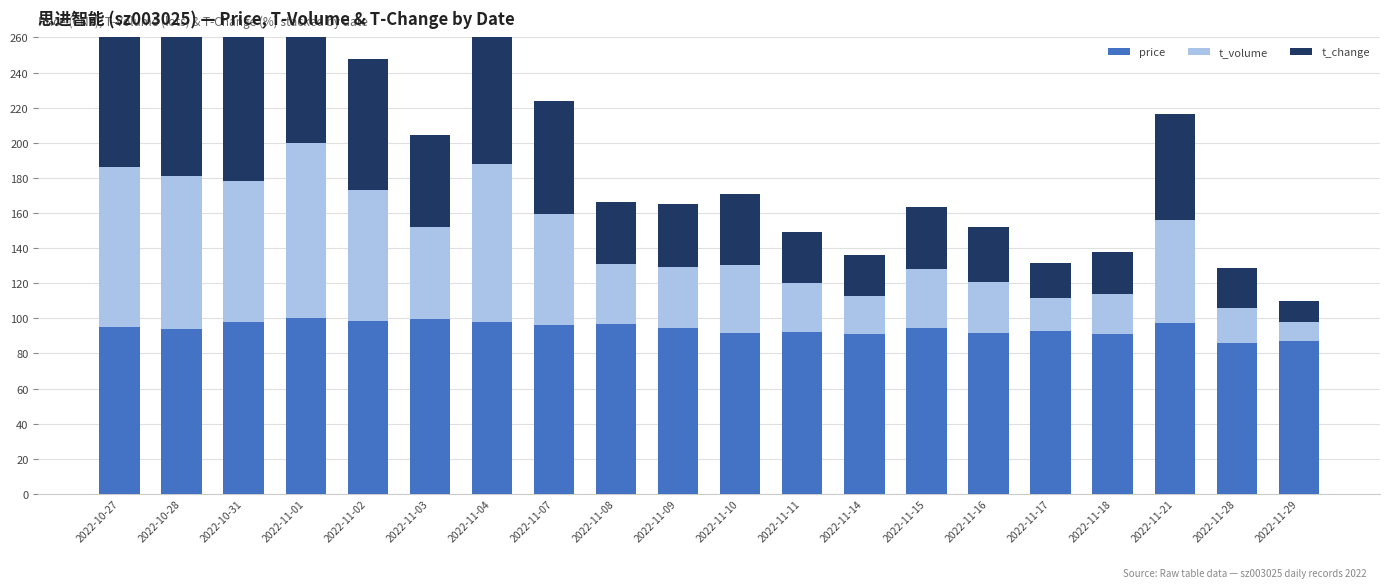

What is the label of the 5th bar from the right?

2022-11-17